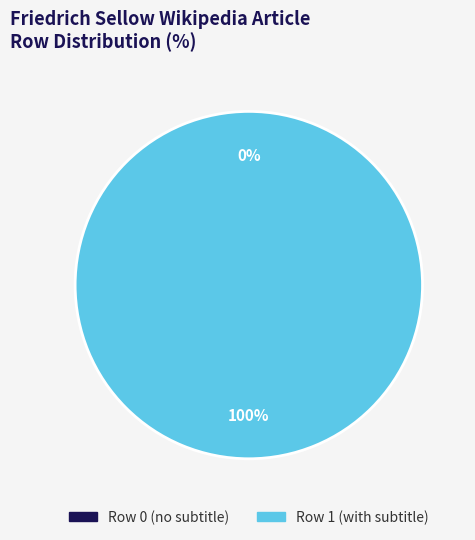

How many segments does this pie chart have?

2